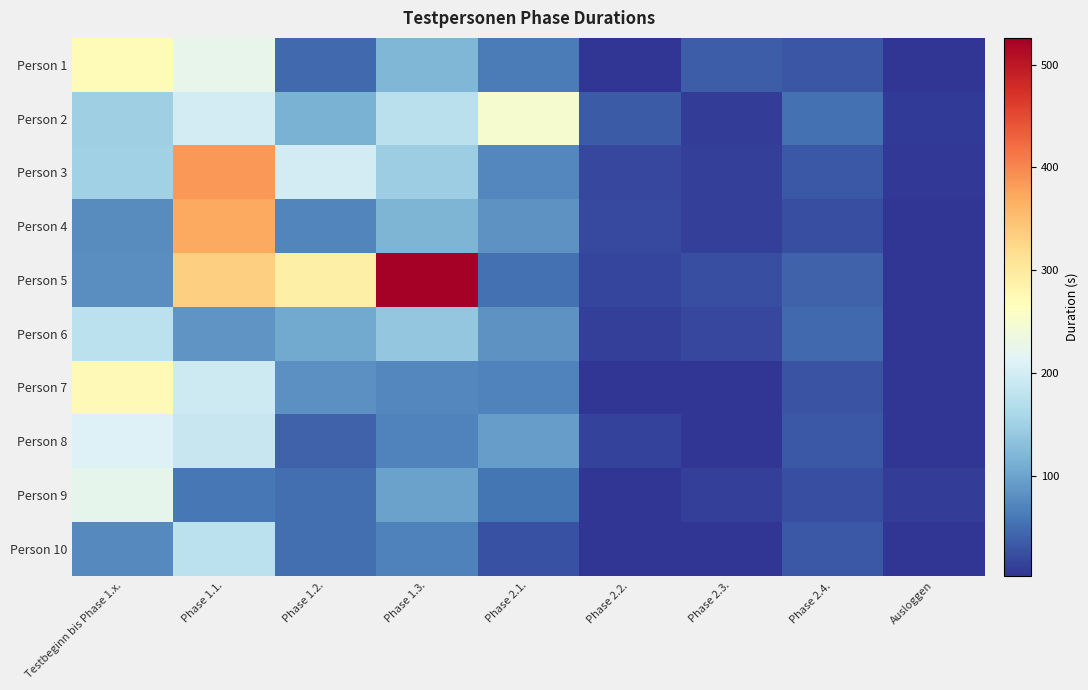

What is the total value across all series at Phase 2.4.?

344